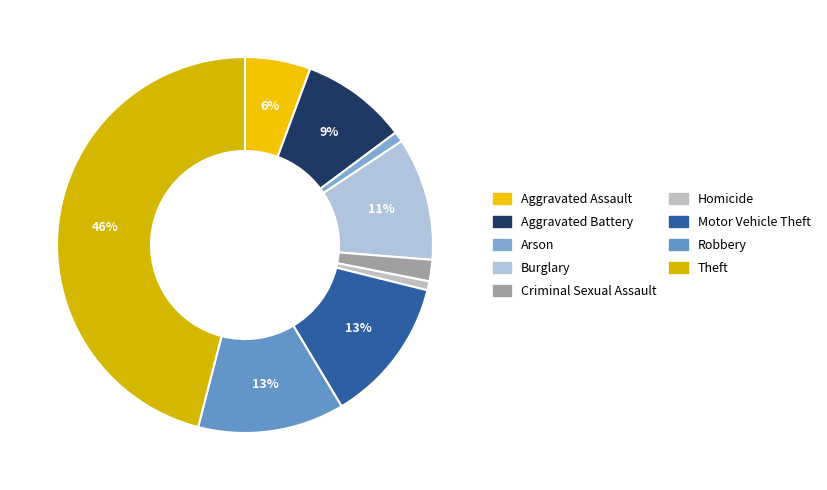

To the nearest percent, what is the combined percentage of Homicide and Aggravated Assault?

6%